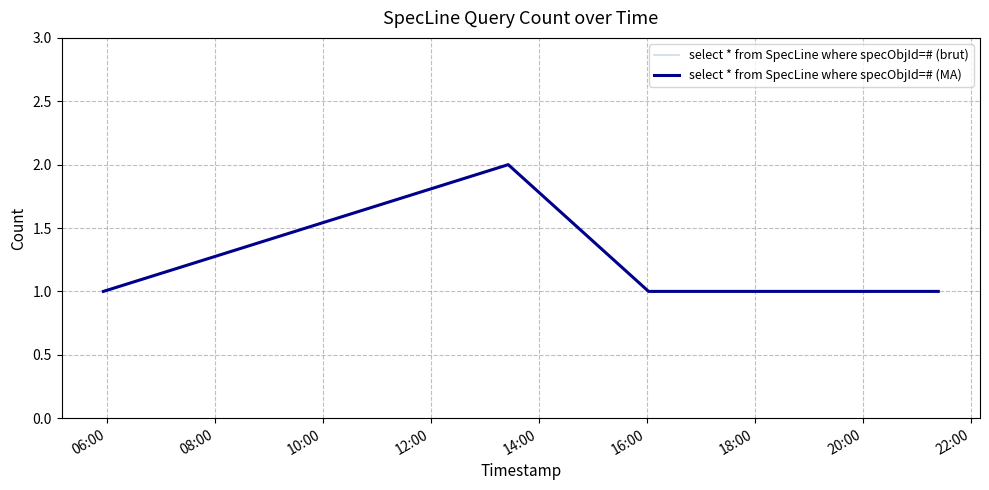

What is the value of the select * from SpecLine where specObjId=# (brut) point at the 5th from the left?

1